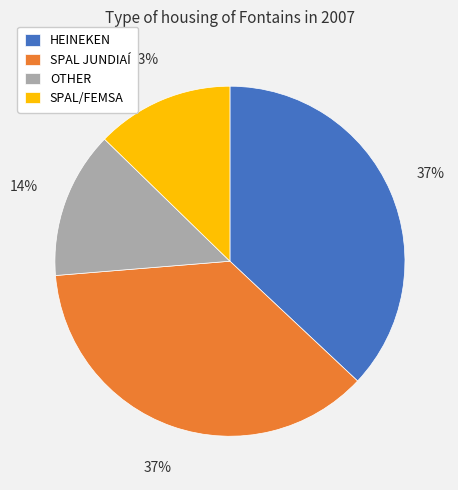

Is it true that SPAL JUNDIAÍ is 37% of the pie?

True